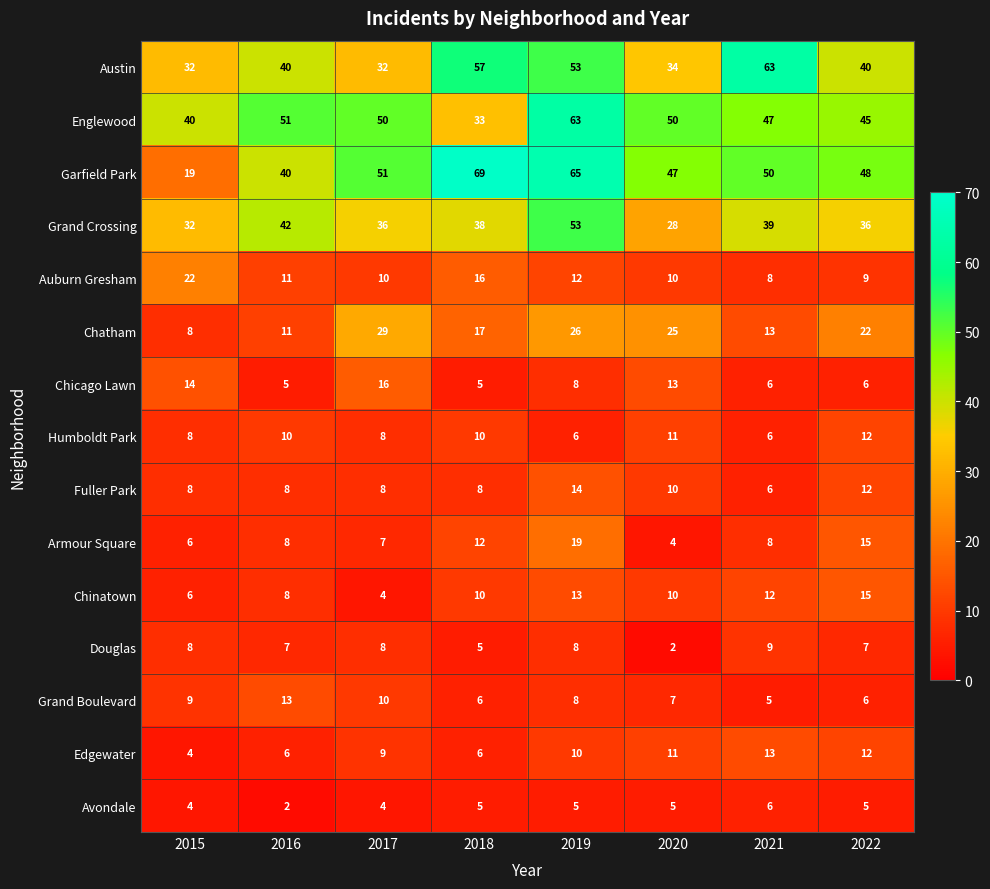

Which series has the largest total across all categories?

Garfield Park